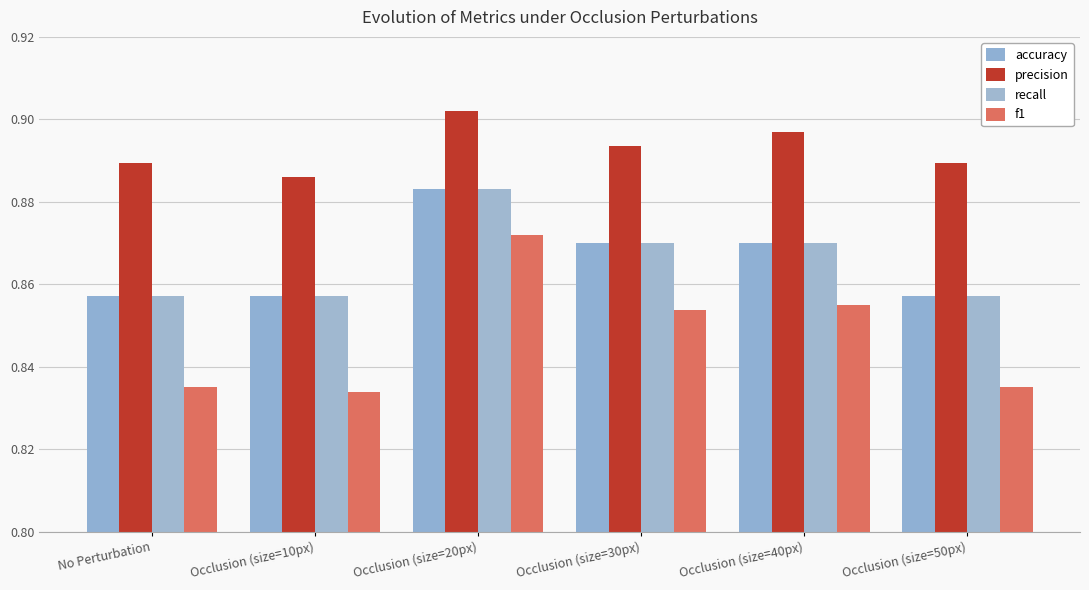

What is the sum of all accuracy values?

5.2